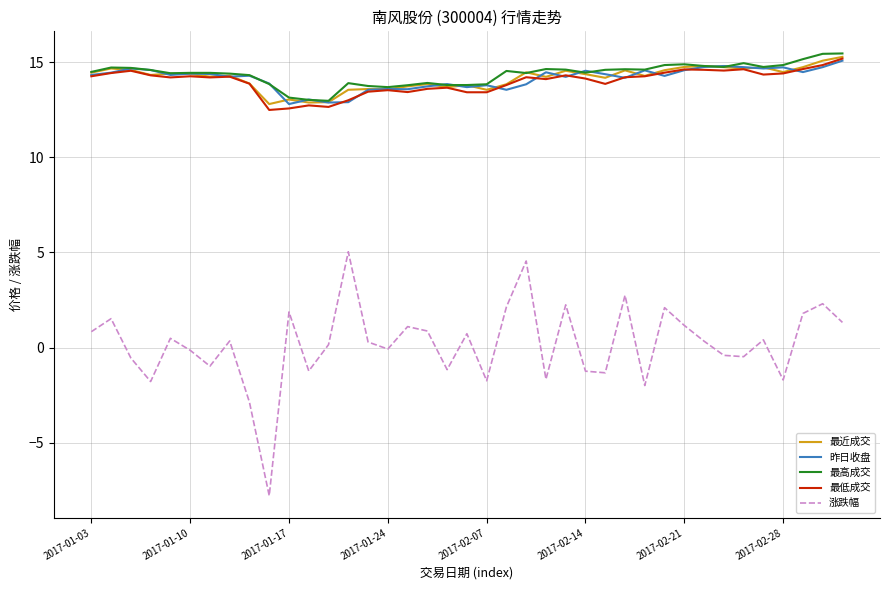

True or false: 昨日收盘 and 涨跌幅 cross at least once.

False